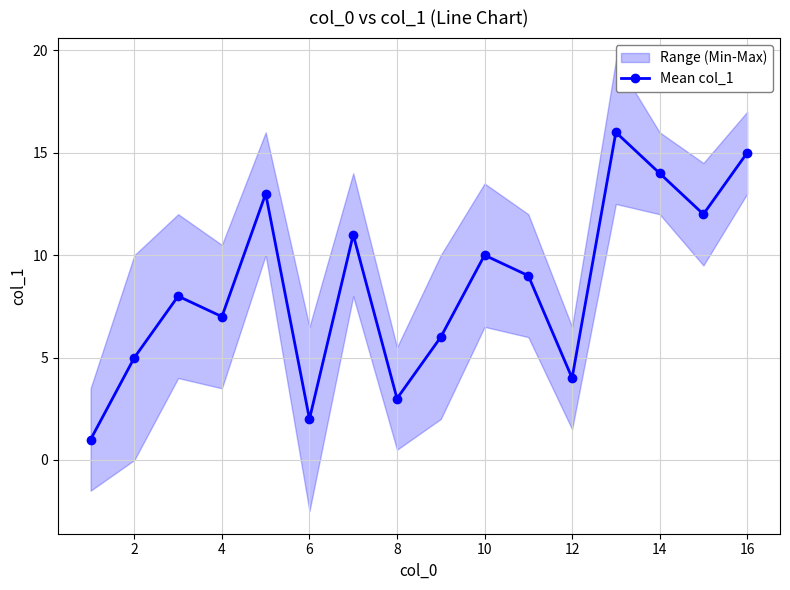

What is the difference between the second highest and second lowest values?

13